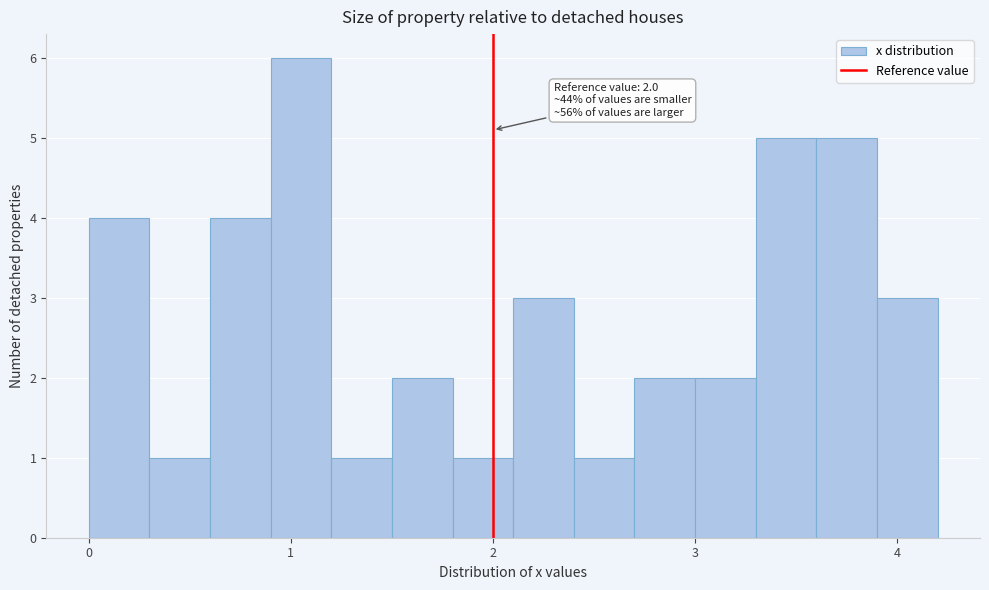

Read against the x-axis, roughly where is the centre of the tallest bar?

1.1